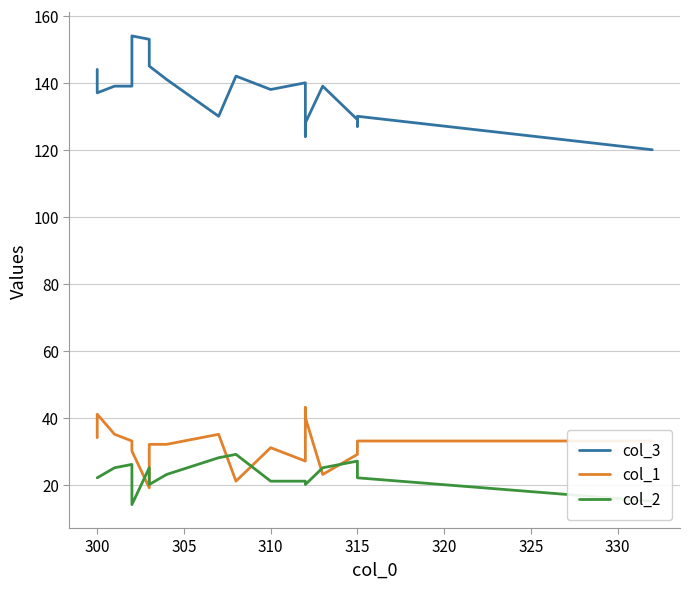

List the series in order of their peak value, lowest first.

col_2, col_1, col_3